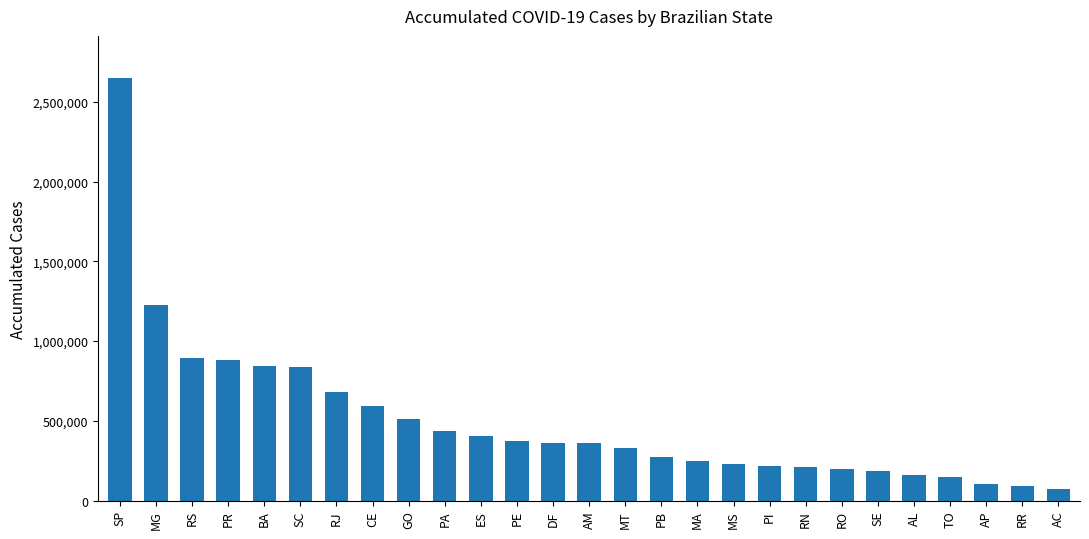

What is the sum of all values?

13517808